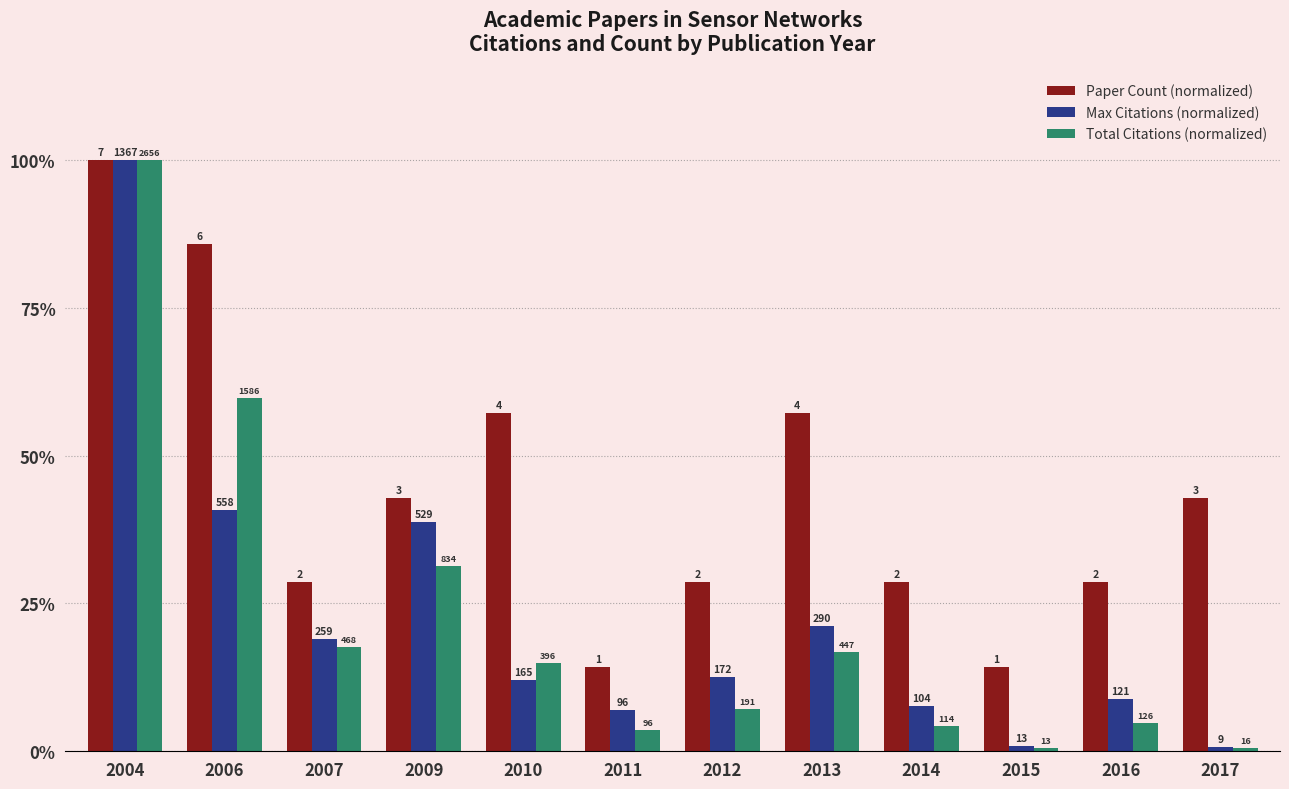

At which category is the sum across all series the highest?

2004